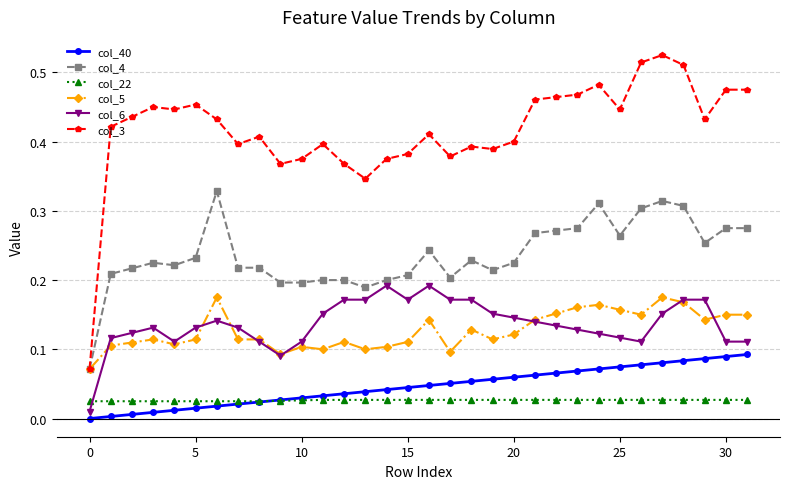

Which series has the largest range (max minus min)?

col_3